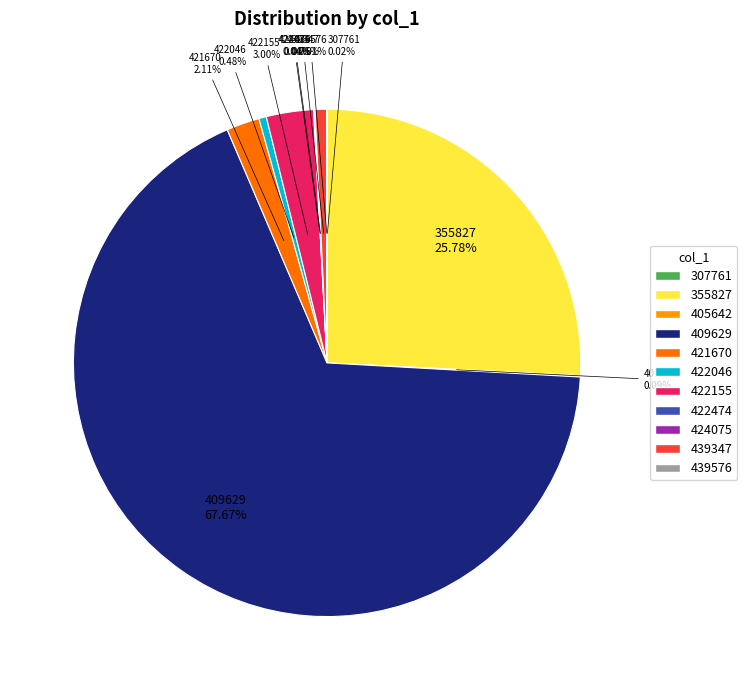

How much of the chart is everything except 409629?

32.3%